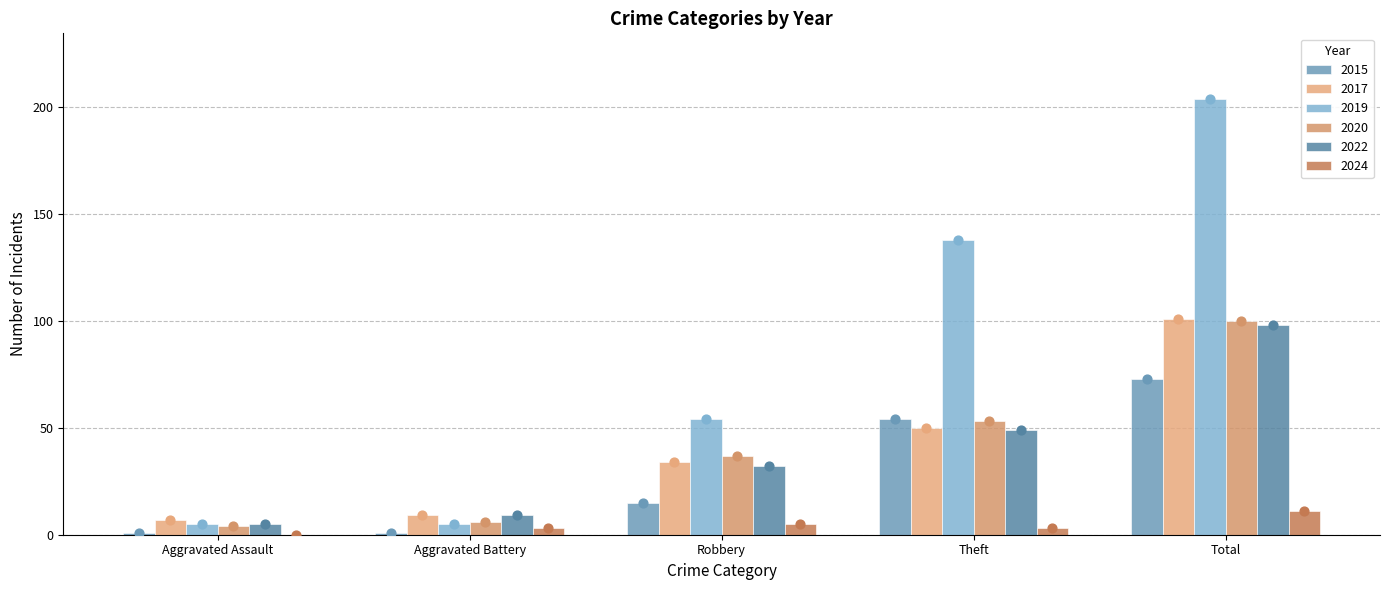

At how many categories does at least one series exceed 180?

1